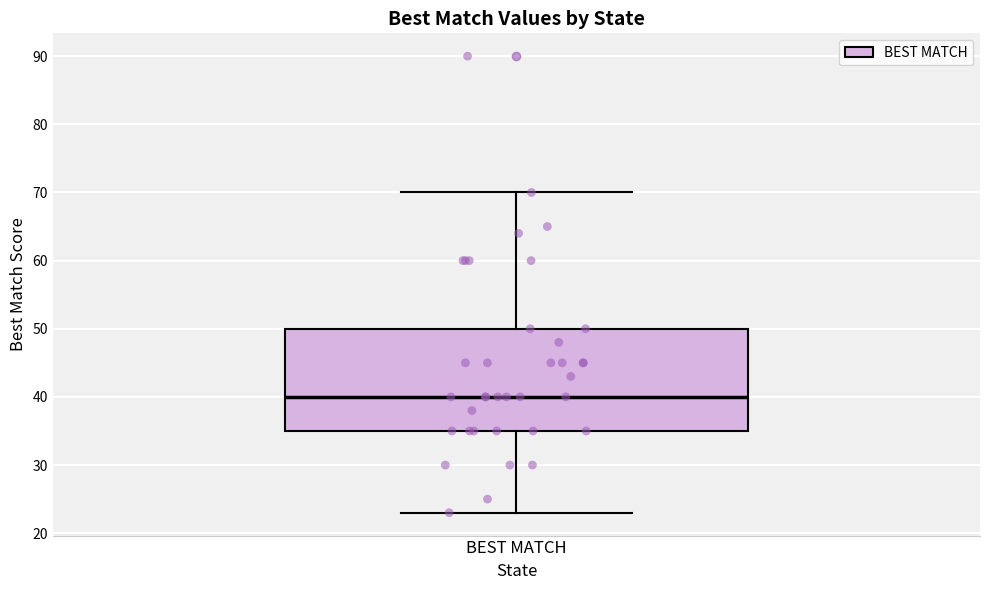

Read this box plot against the y-axis: the position of the median line, the range covered by the box, and the ends of both whiskers. The values are not printed on the chart, so give them approximately, as read against the axis.

median 40, box 35 to 50, whiskers 23 to 70